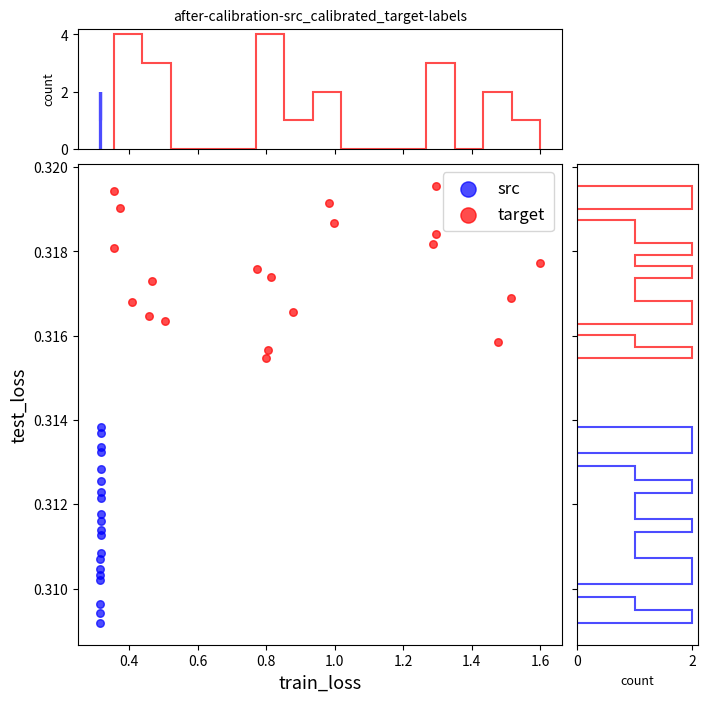

What are all the series names shown in the legend?

src, target